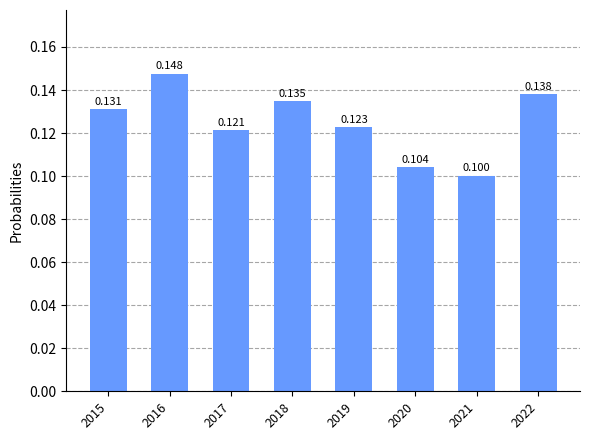

List the labels in order of value, smallest first.

2021, 2020, 2017, 2019, 2015, 2018, 2022, 2016